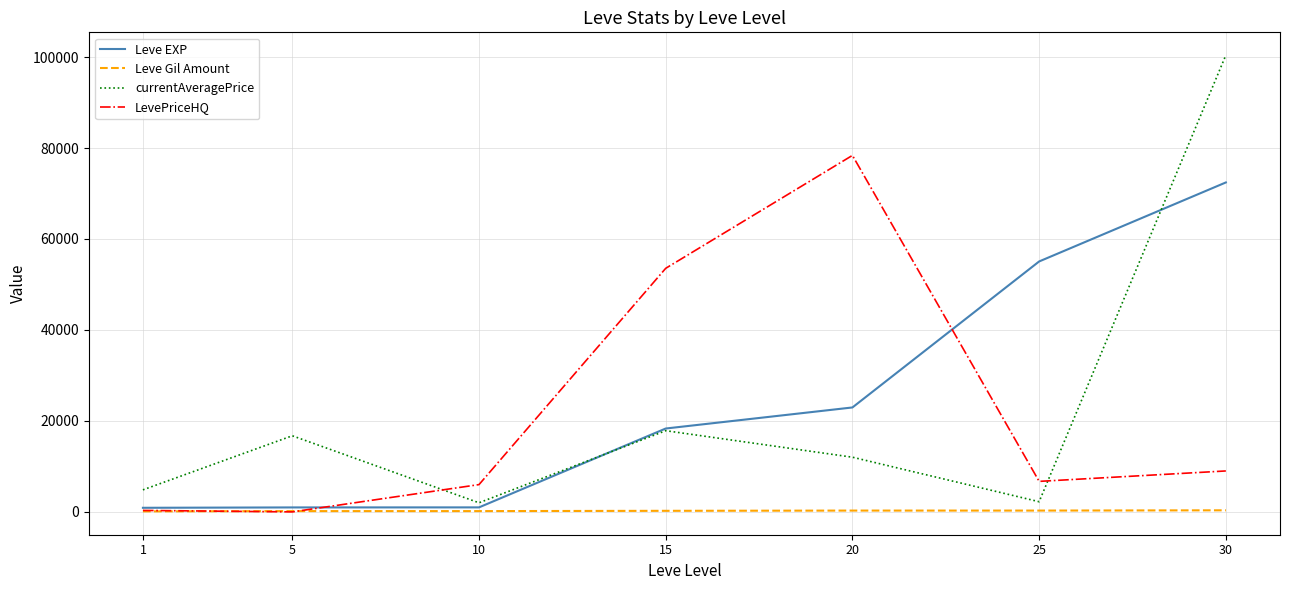

What is the total value across all series at 1?

6183